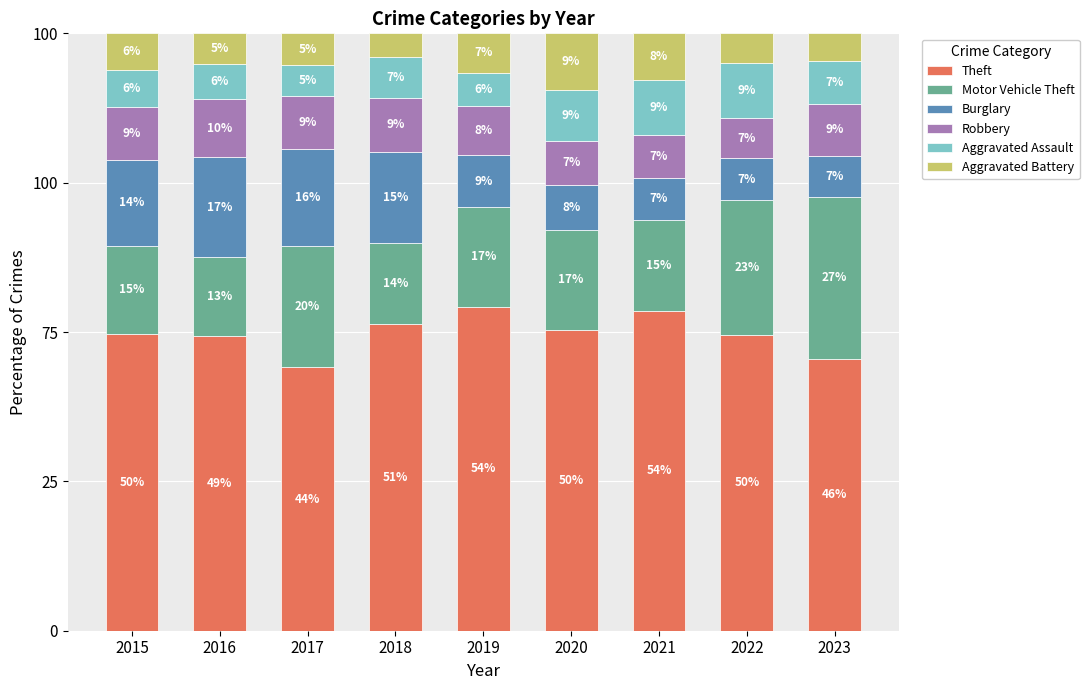

What is the difference between the Aggravated Battery values at 2021 and 2019?

1.3